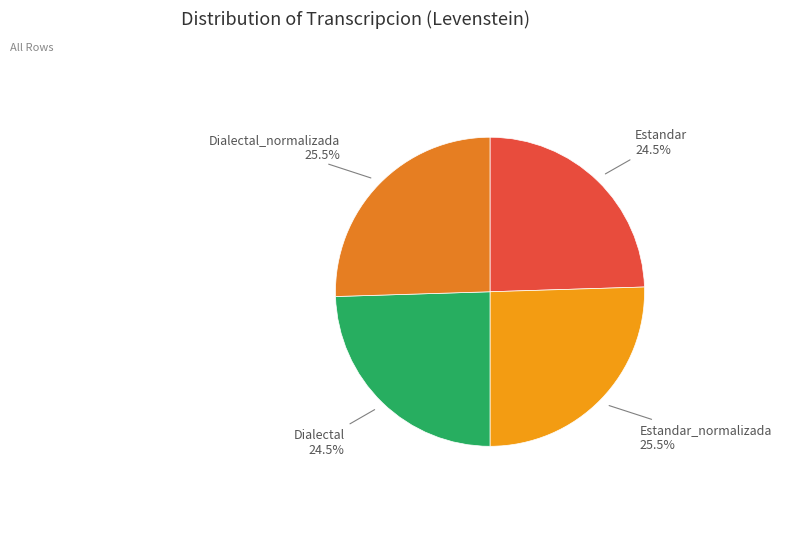

To the nearest percent, what is the difference between the largest and smallest slice percentages?

1%